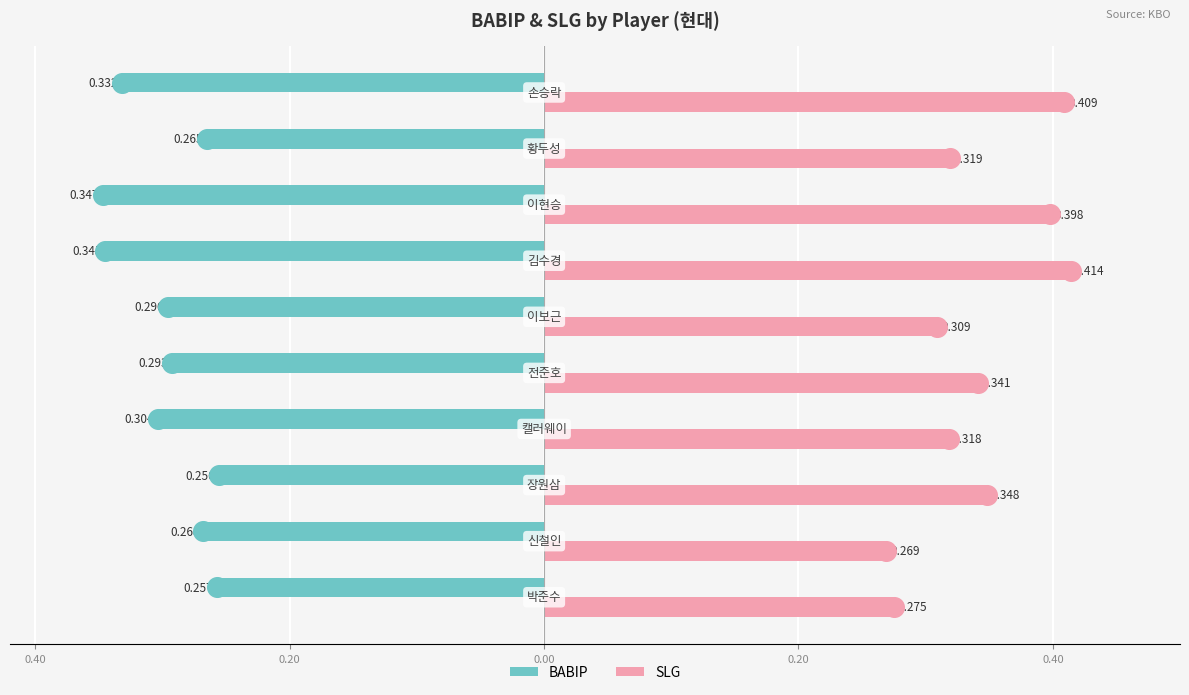

What are all the series names shown in the legend?

BABIP, SLG